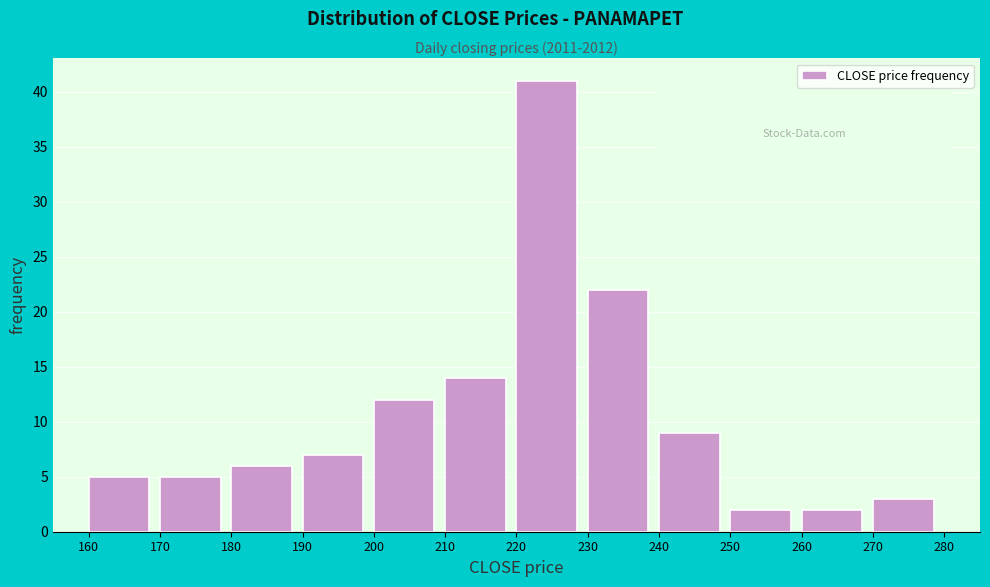

Over which range of the x-axis is the bar tallest?

220 to 230